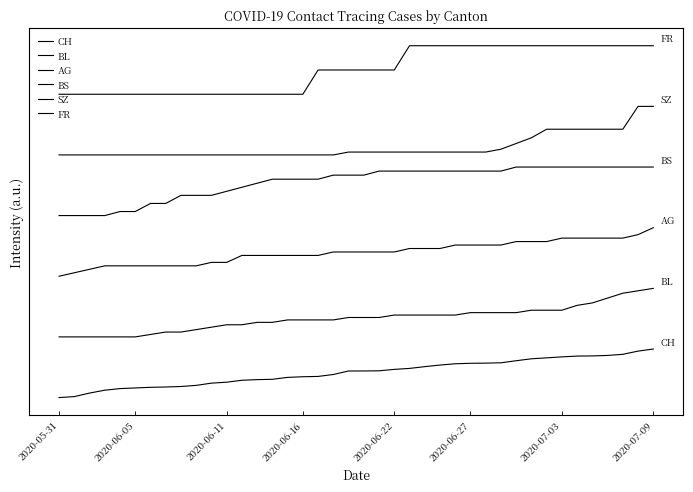

True or false: BL and FR intersect in this chart.

False